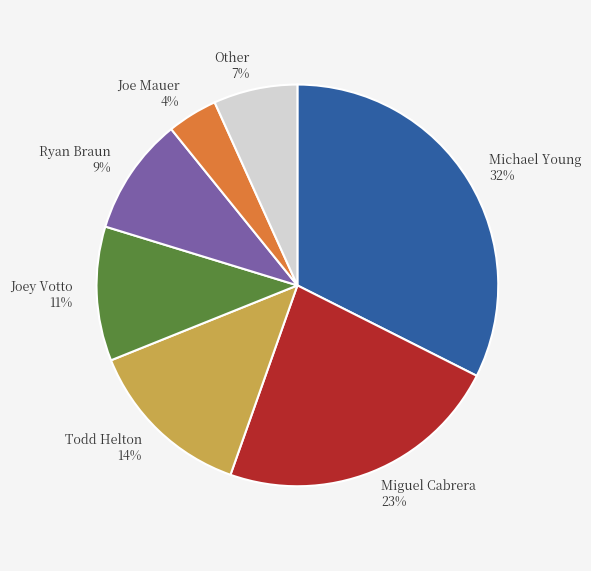

True or false: Michael Young 32% accounts for 32% of the total.

True